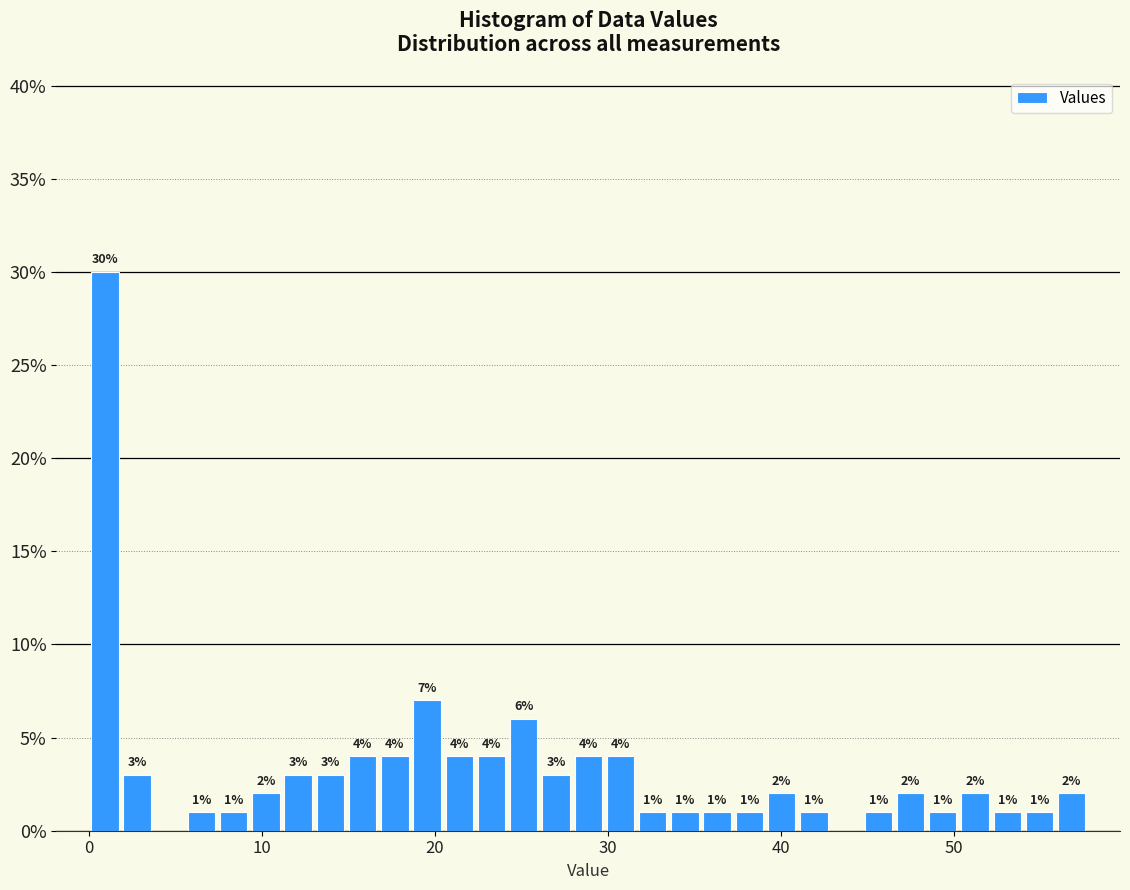

Around what value on the x-axis is the tallest bar? Give the approximate position of its centre, as read against the axis.

1